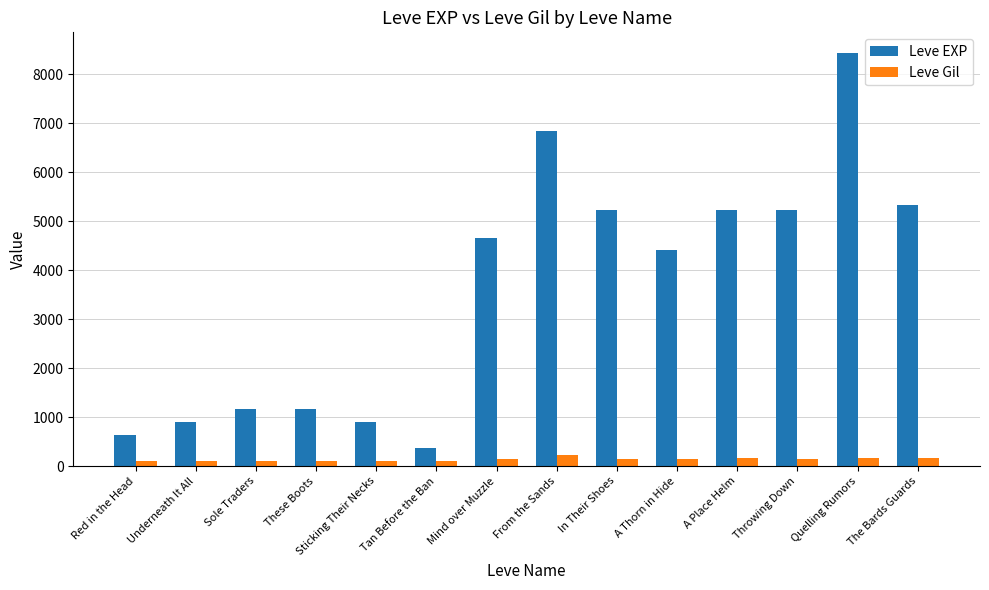

What is the maximum value shown in the chart?

8430